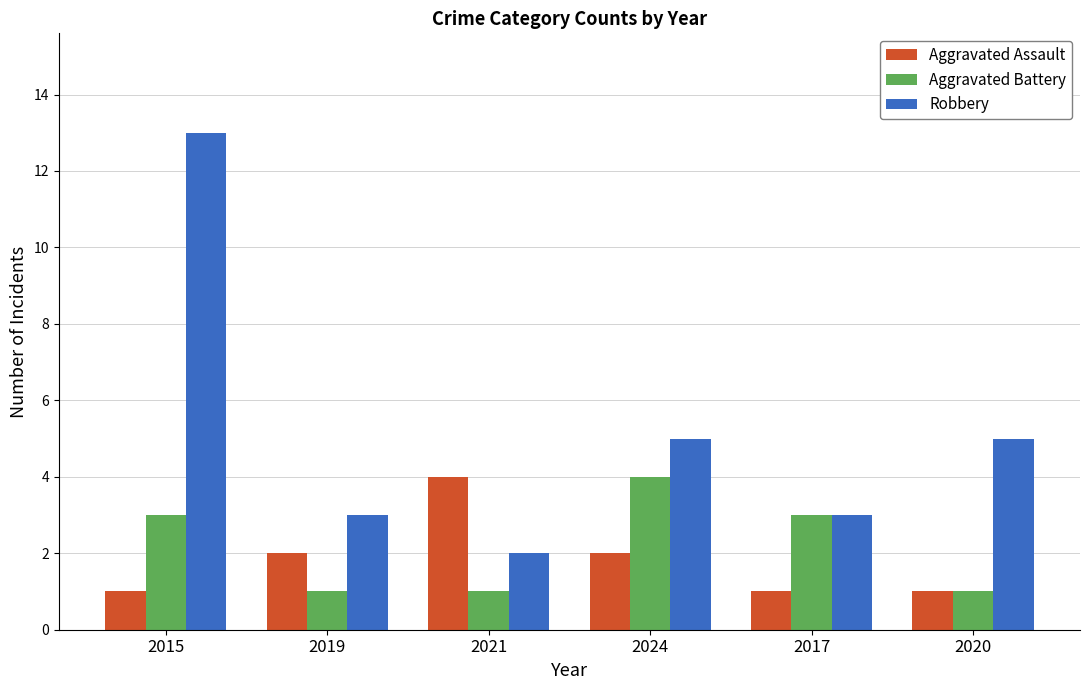

Which series has the largest range (max minus min)?

Robbery